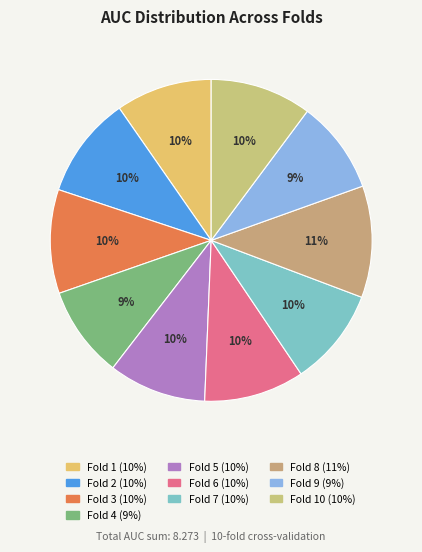

How many slices are in this pie chart?

10